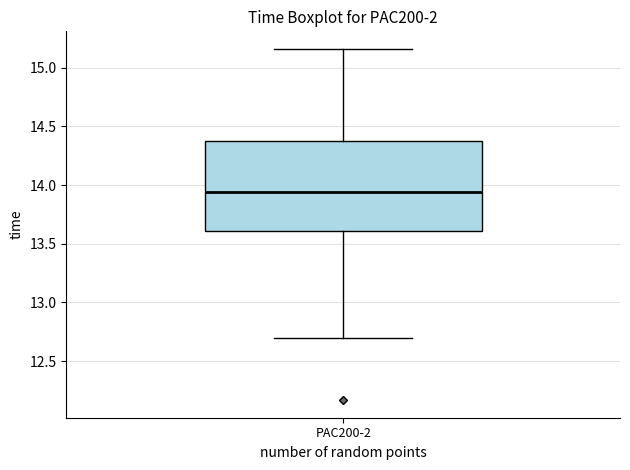

Read this box plot against the y-axis: the position of the median line, the range covered by the box, and the ends of both whiskers. The values are not printed on the chart, so give them approximately, as read against the axis.

median 13.95, box 13.60 to 14.35, whiskers 12.70 to 15.15